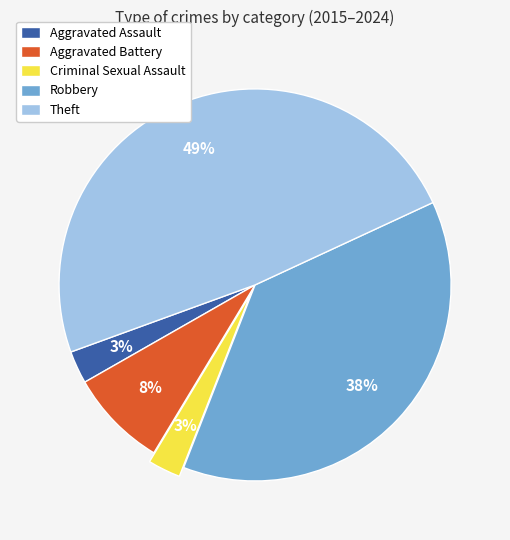

Which has a higher value, Robbery or Criminal Sexual Assault?

Robbery